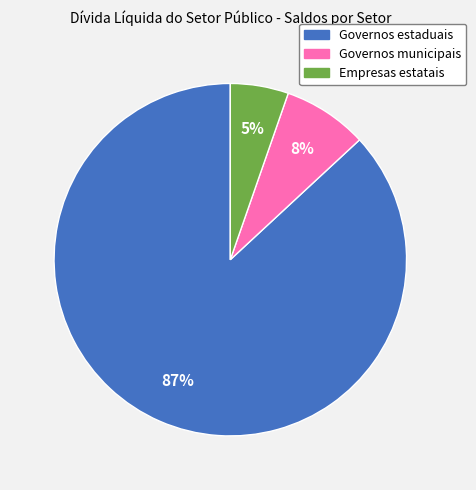

Is it true that Empresas estatais is 1% of the pie?

False